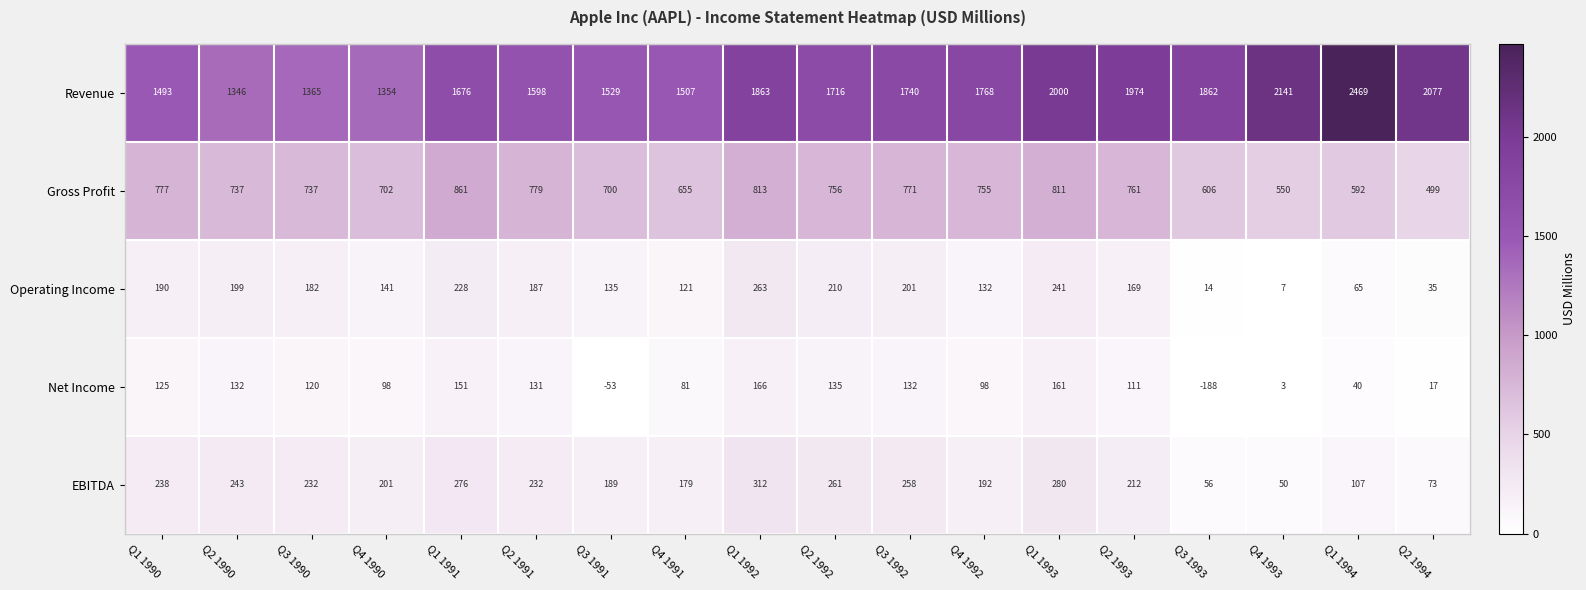

At how many categories does at least one series exceed 395?

18